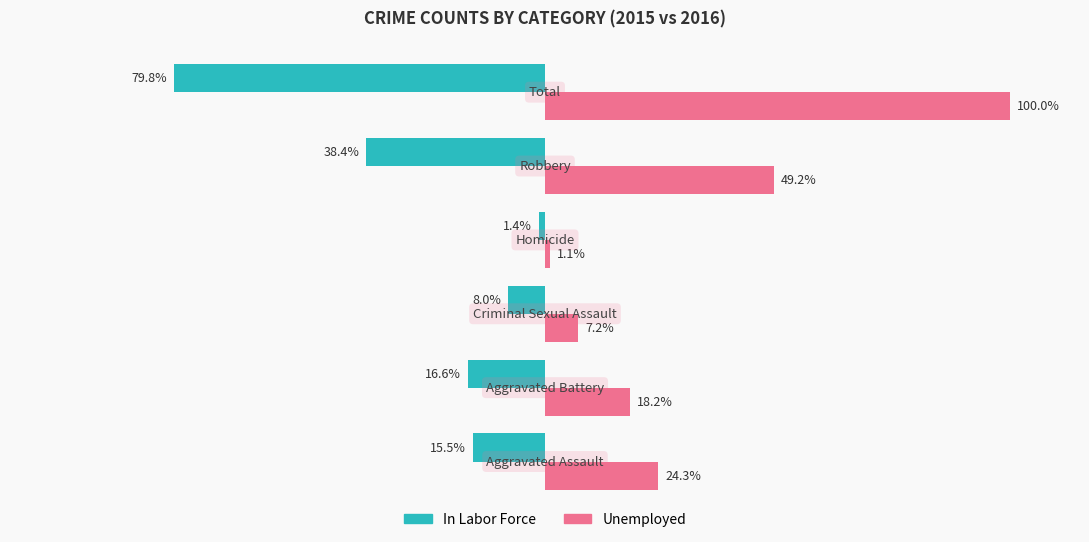

Which series has the largest range (max minus min)?

Unemployed